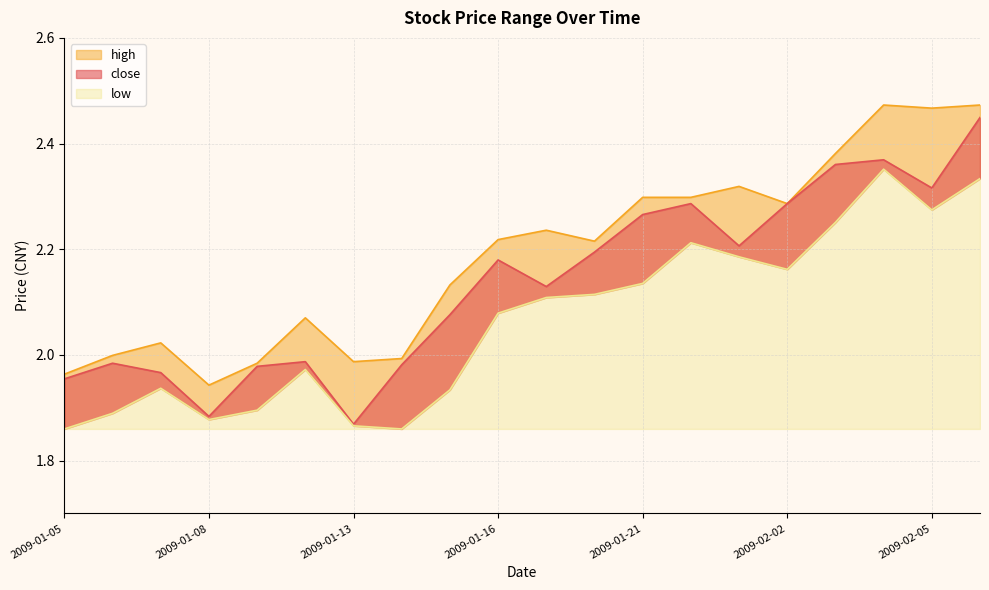

List the series in order of their overall mean, lowest first.

low, close, high